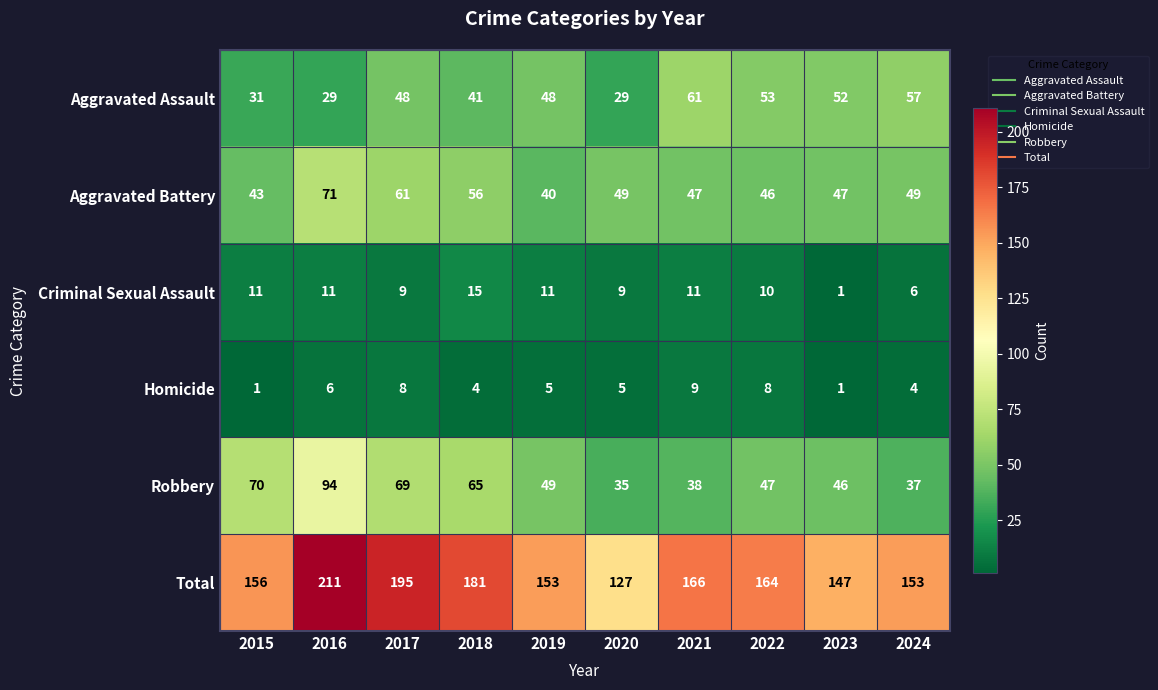

What is the approximate value of Total at 2017?

195